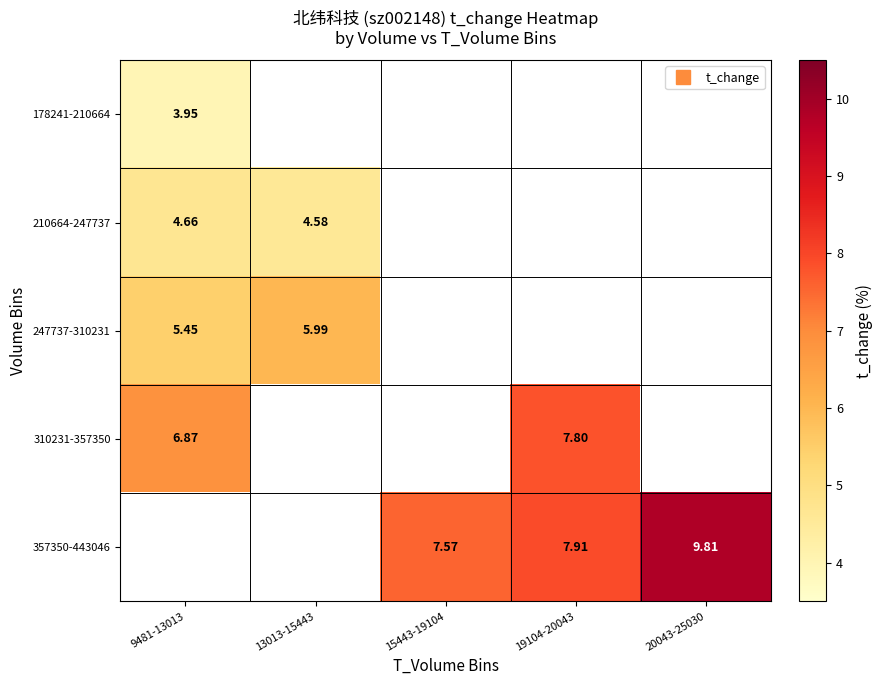

How many positive values does the 310231-357350 series have?

2